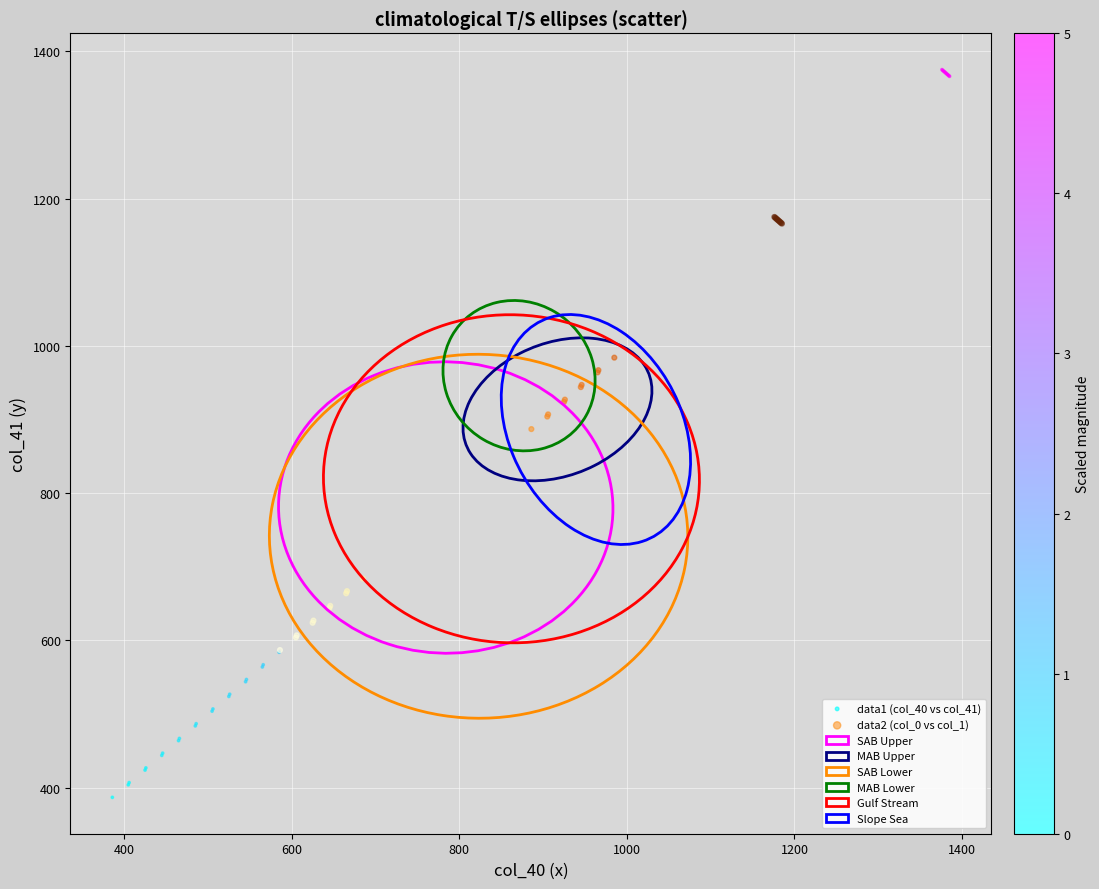

Which series contains the lowest Y value?

data1 (col_40 vs col_41)